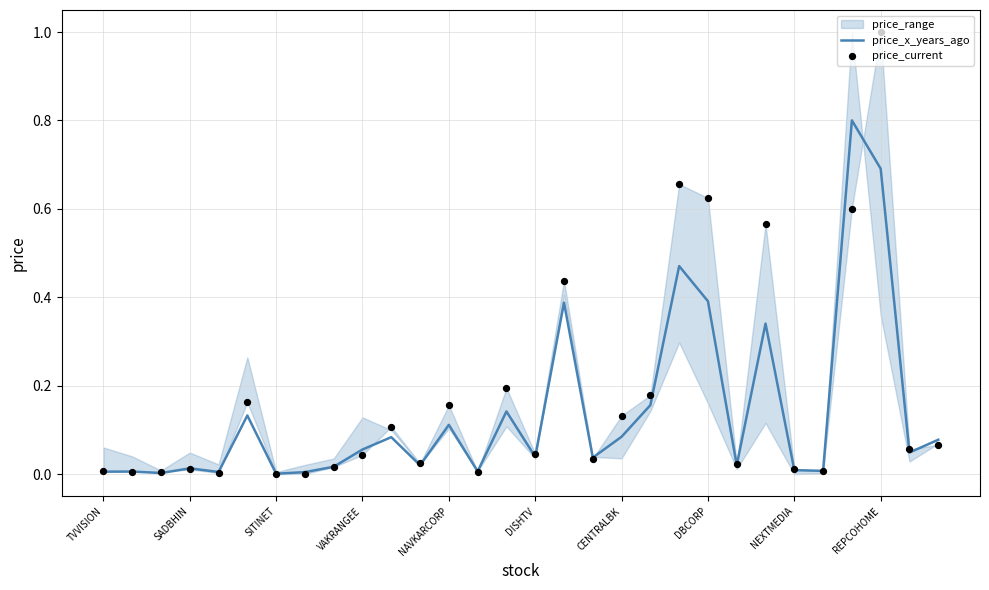

Which series has the largest total across all categories?

price_current